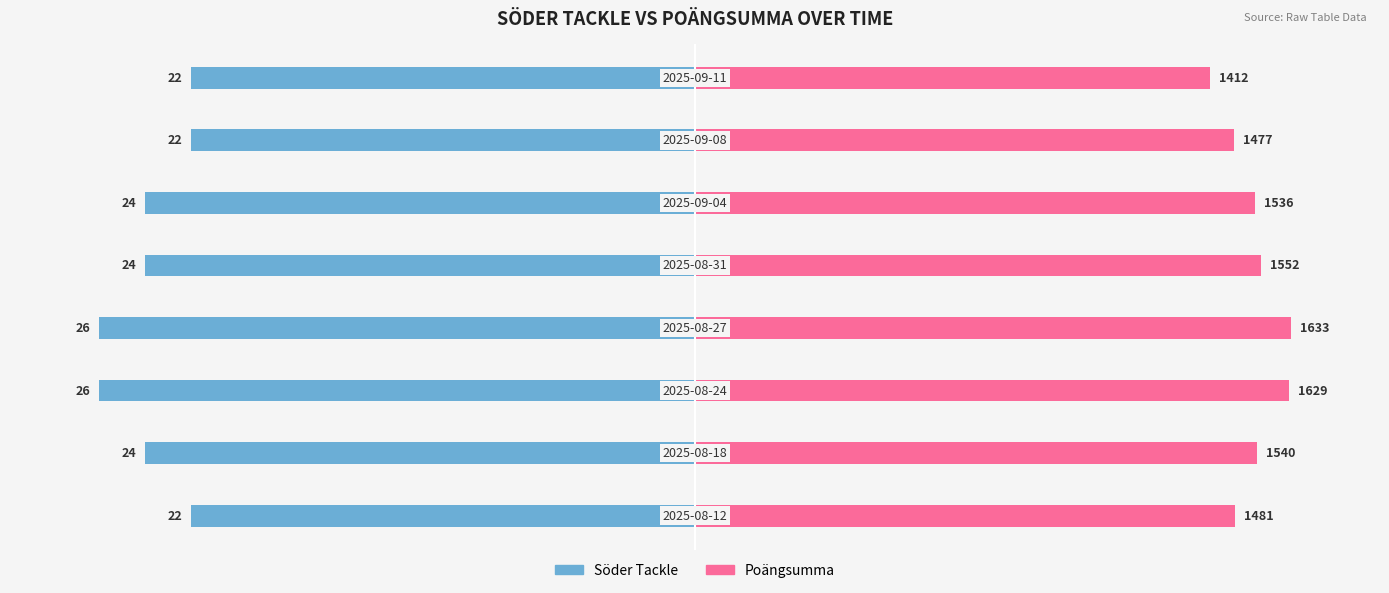

What are all the series names shown in the legend?

Söder Tackle, Poängsumma